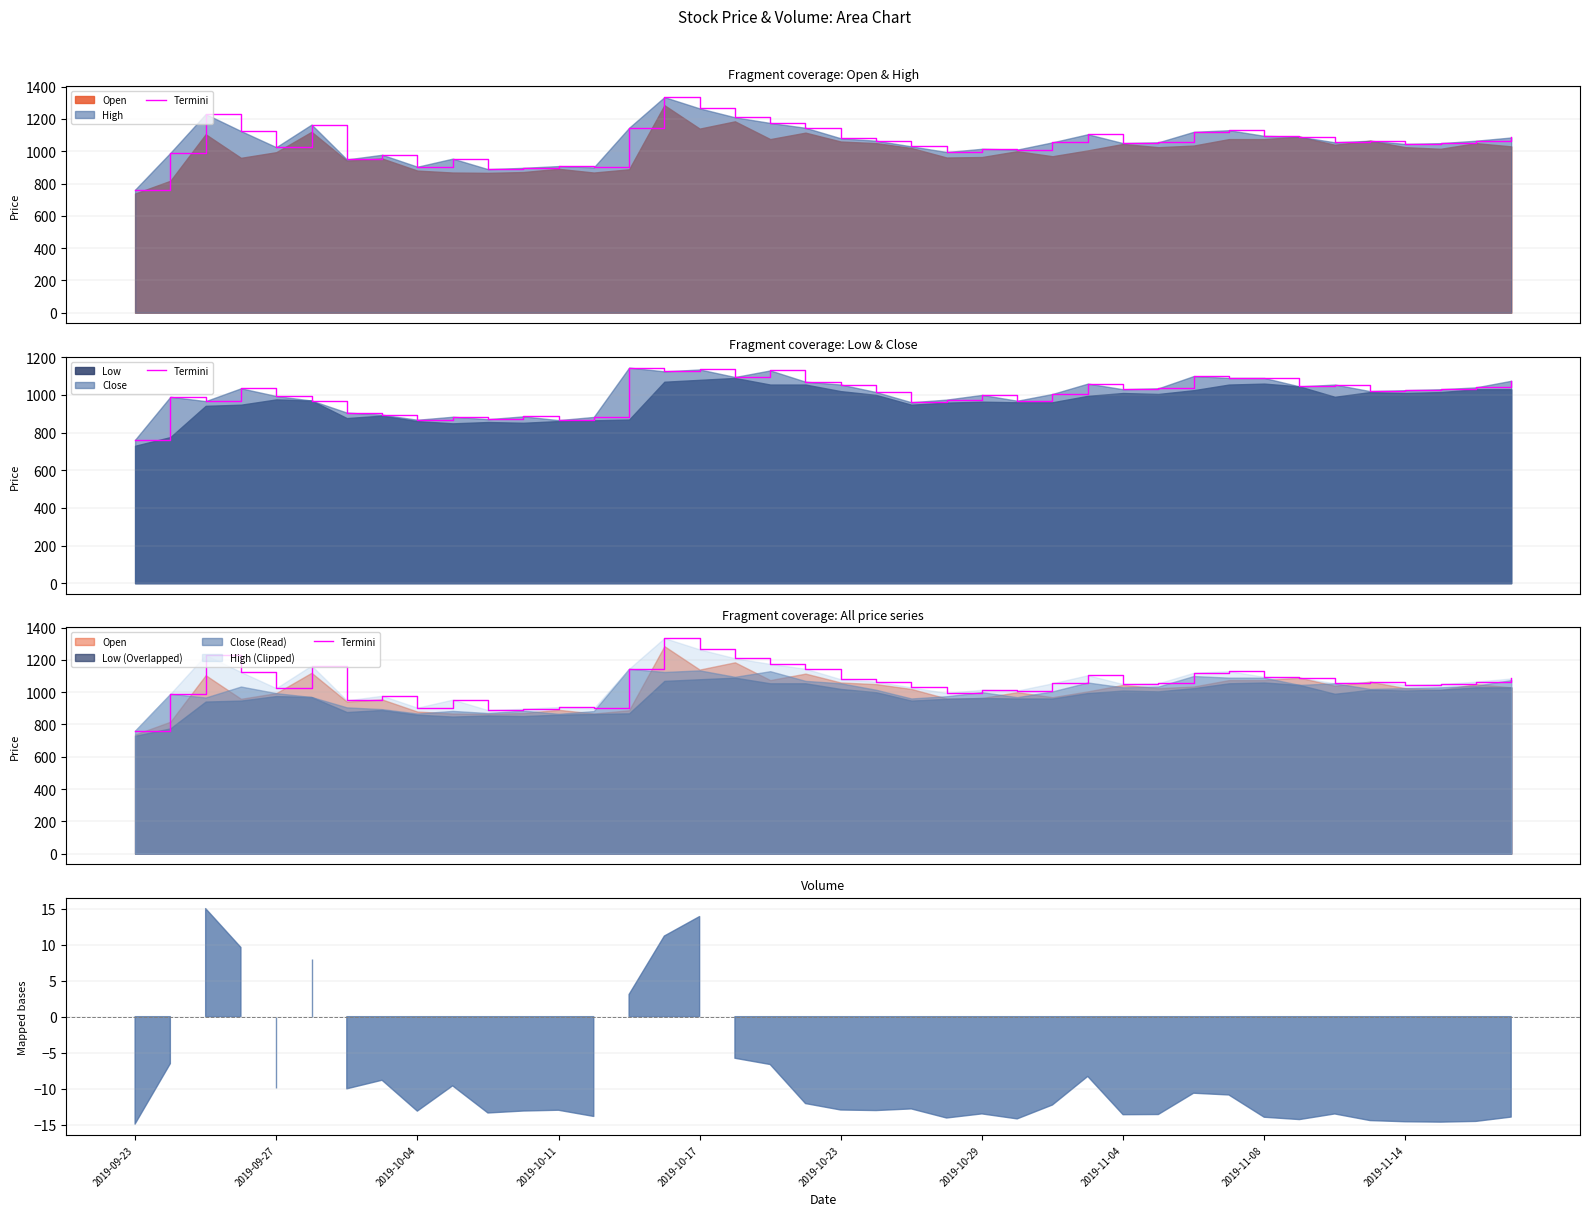

Is it true that the value at 25 is 1010?

True